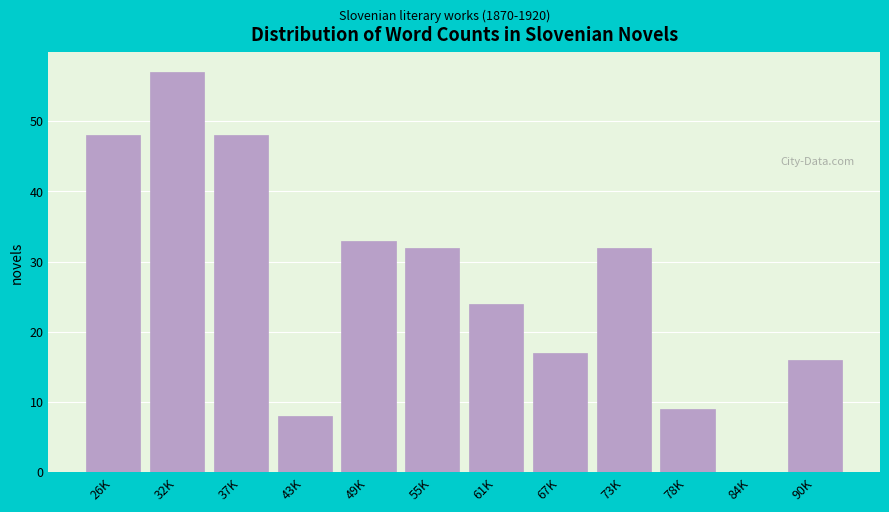

Reading left to right, transcribe all the data shown in this chart.

26K=48	32K=57	37K=48	43K=8	49K=33	55K=32	61K=24	67K=17	73K=32	78K=9	84K=0	90K=16